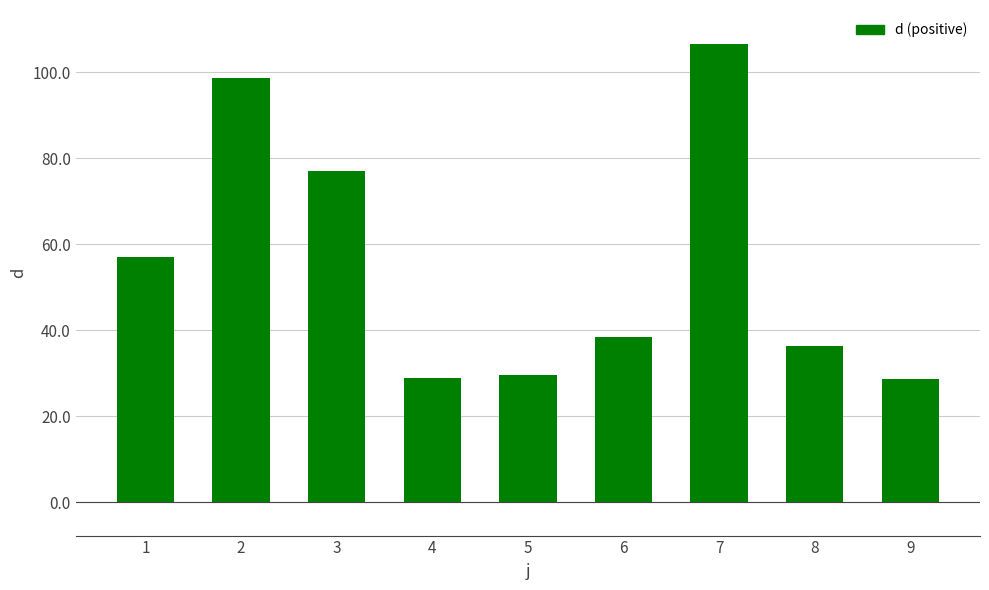

Is it true that the value at 5 is 29.6?

True